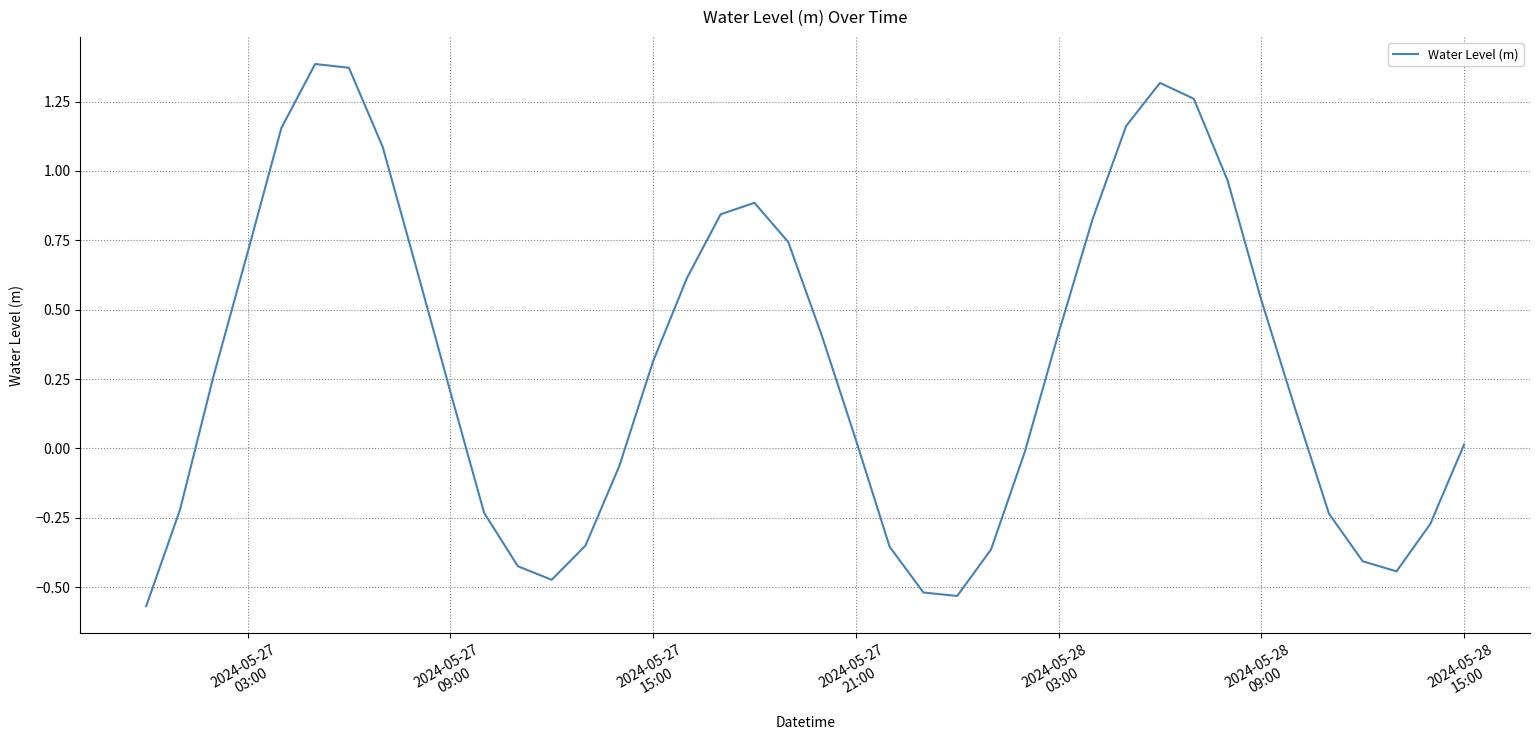

What is the difference between the maximum and minimum values?

2.0